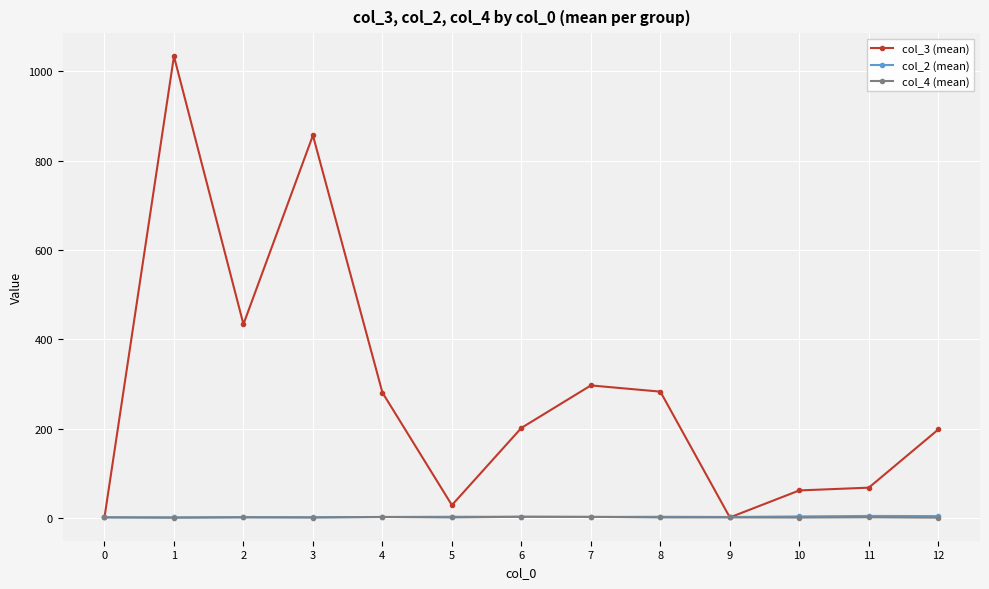

The value of col_3 (mean) at 11 is 25.4. True or false?

False